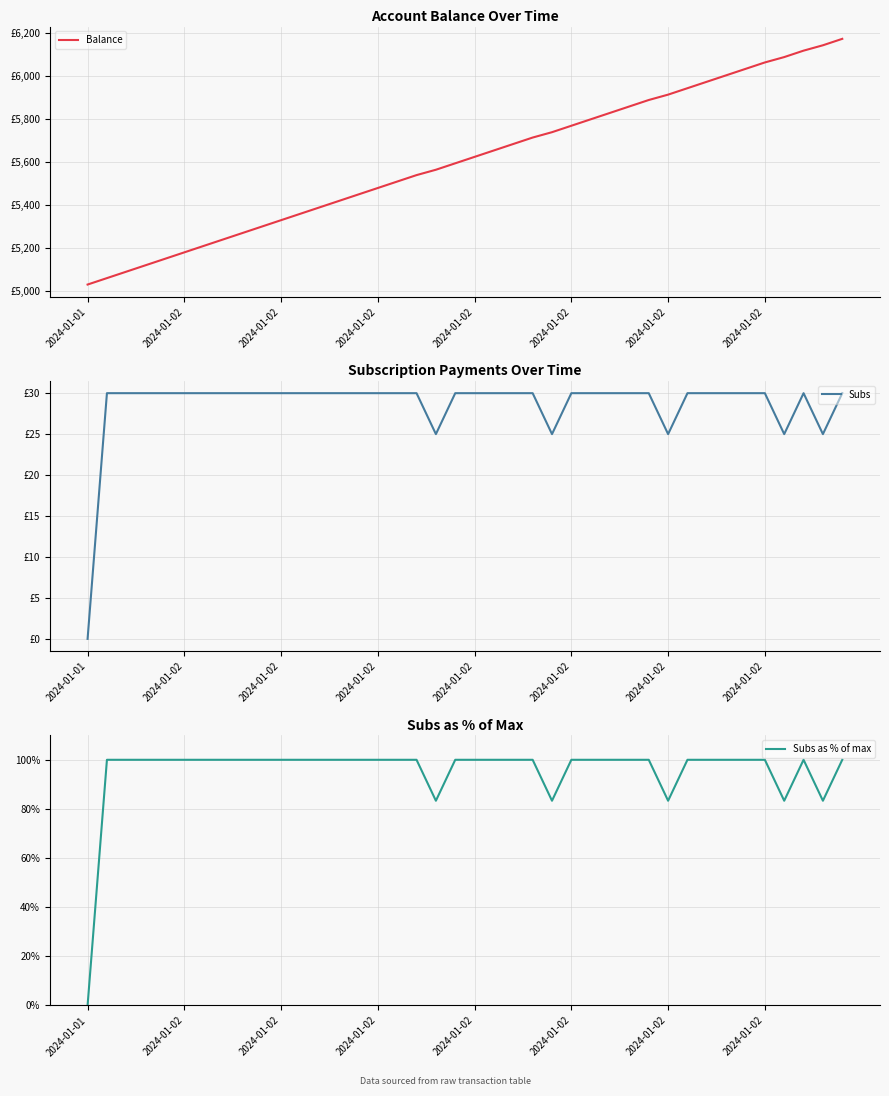

Reading left to right, list all the values displayed in this chart.

Balance: 5029.6	5059.6	5089.6	5119.6	5149.6	5179.6	5209.6	5239.6	5269.6	5299.6	5329.6	5359.6	5389.6	5419.6	5449.6	5479.6	5509.6	5539.6	5564.6	5594.6	5624.6	5654.6	5684.6	5714.6	5739.6	5769.6	5799.6	5829.6	5859.6	5889.6	5914.6	5944.6	5974.6	6004.6	6034.6	6064.6	6089.6	6119.6	6144.6	6174.6
Subs: 0.0	30.0	30.0	30.0	30.0	30.0	30.0	30.0	30.0	30.0	30.0	30.0	30.0	30.0	30.0	30.0	30.0	30.0	25.0	30.0	30.0	30.0	30.0	30.0	25.0	30.0	30.0	30.0	30.0	30.0	25.0	30.0	30.0	30.0	30.0	30.0	25.0	30.0	25.0	30.0
Subs as % of max: 0.0	100.0	100.0	100.0	100.0	100.0	100.0	100.0	100.0	100.0	100.0	100.0	100.0	100.0	100.0	100.0	100.0	100.0	83.3	100.0	100.0	100.0	100.0	100.0	83.3	100.0	100.0	100.0	100.0	100.0	83.3	100.0	100.0	100.0	100.0	100.0	83.3	100.0	83.3	100.0